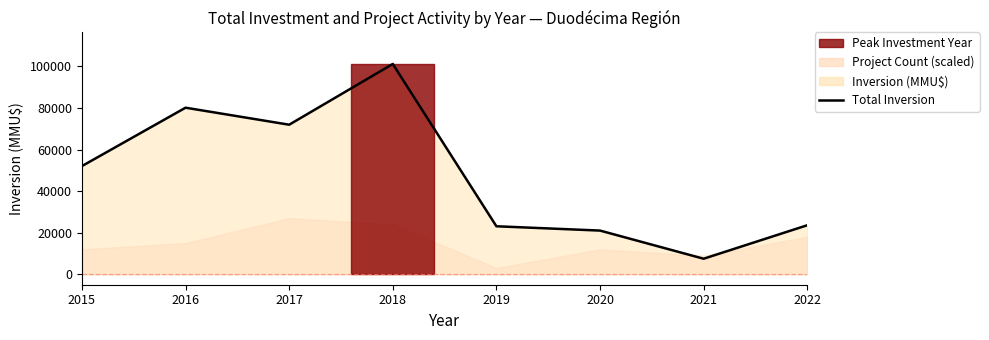

What is the change in value from 2019 to 2020?

-2069